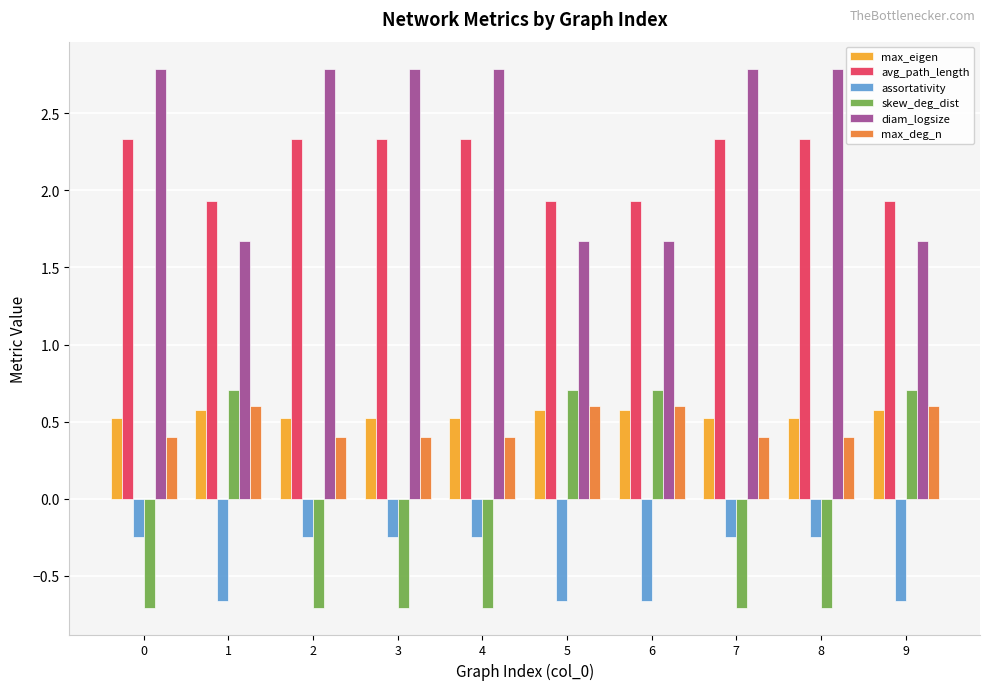

Count the skew_deg_dist values in the range 0 to 1.

4